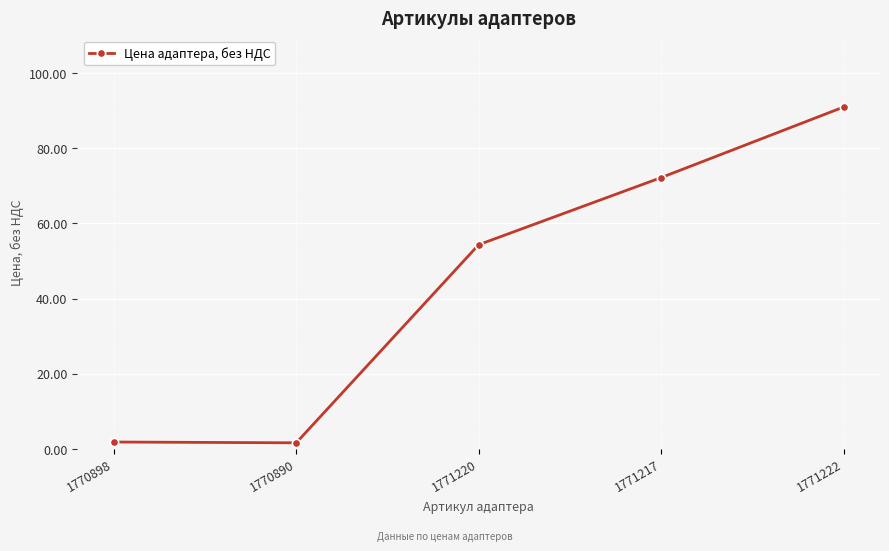

What is the sum of the values at 1771220 and 1771217?

126.6